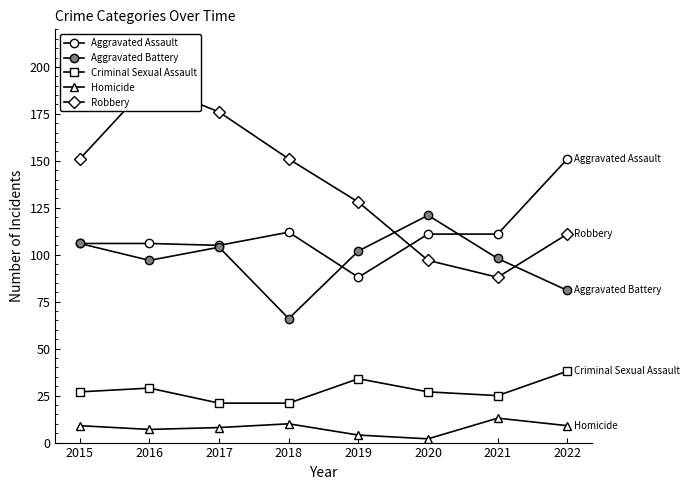

Which series has the largest total across all categories?

Robbery